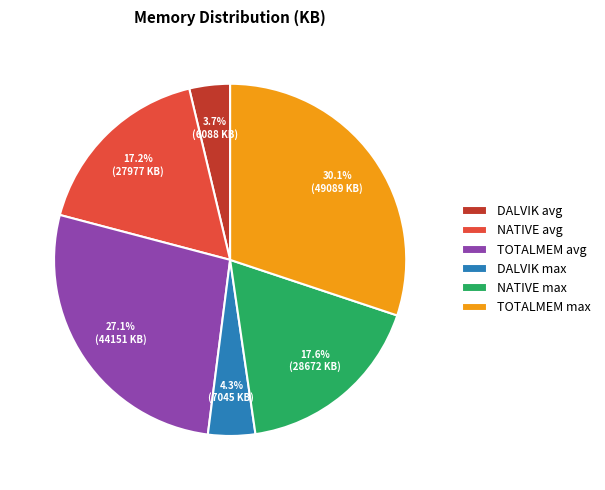

Count the number of slices in the pie.

6